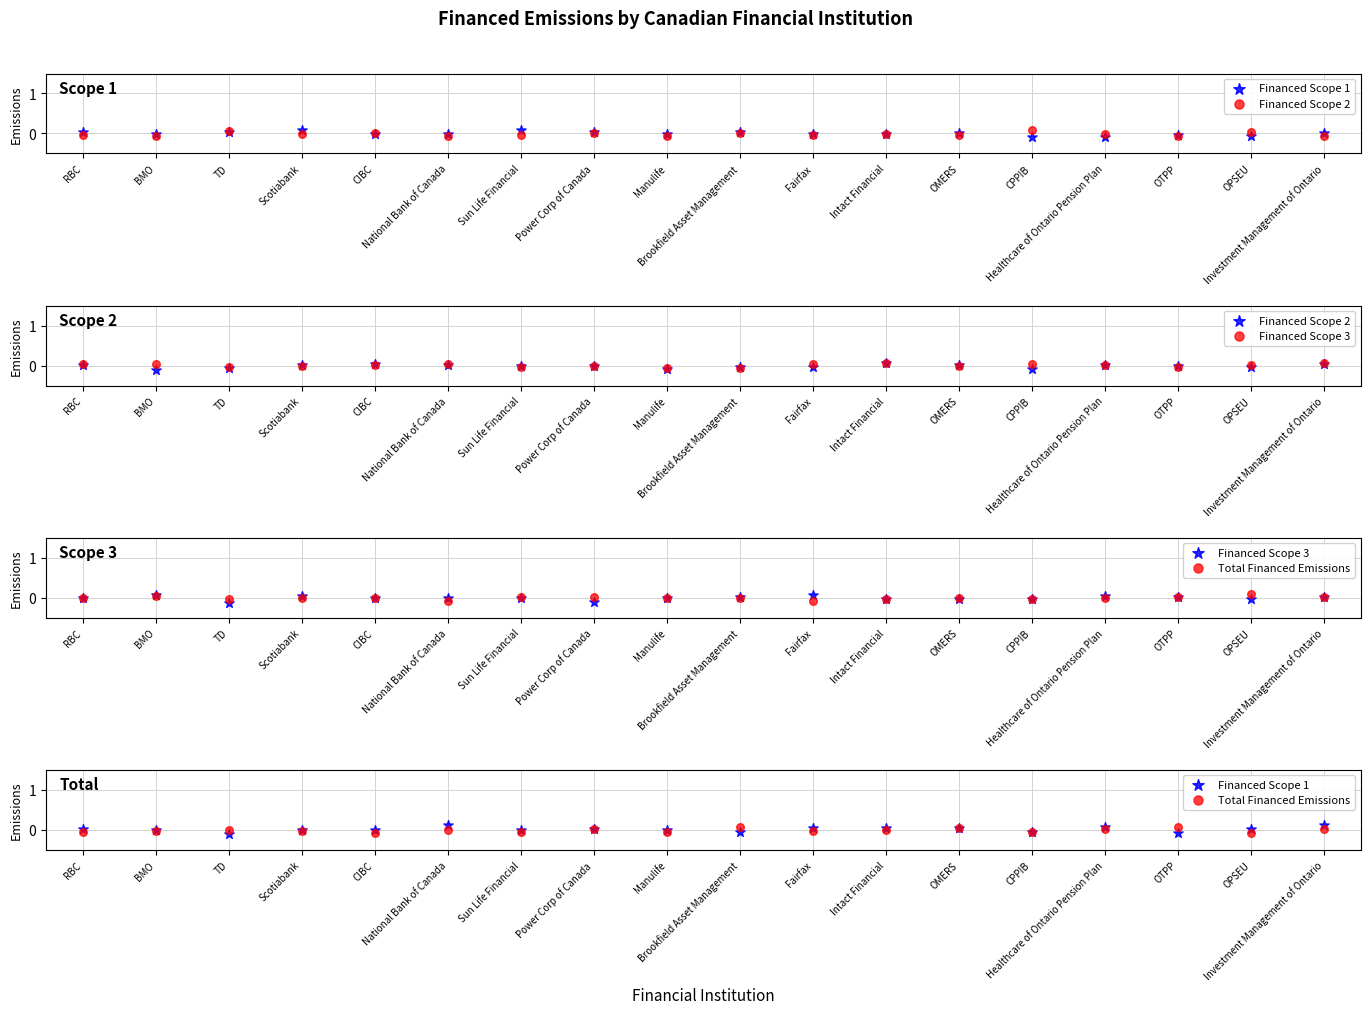

What is the total value across all series at BMO?

-0.1